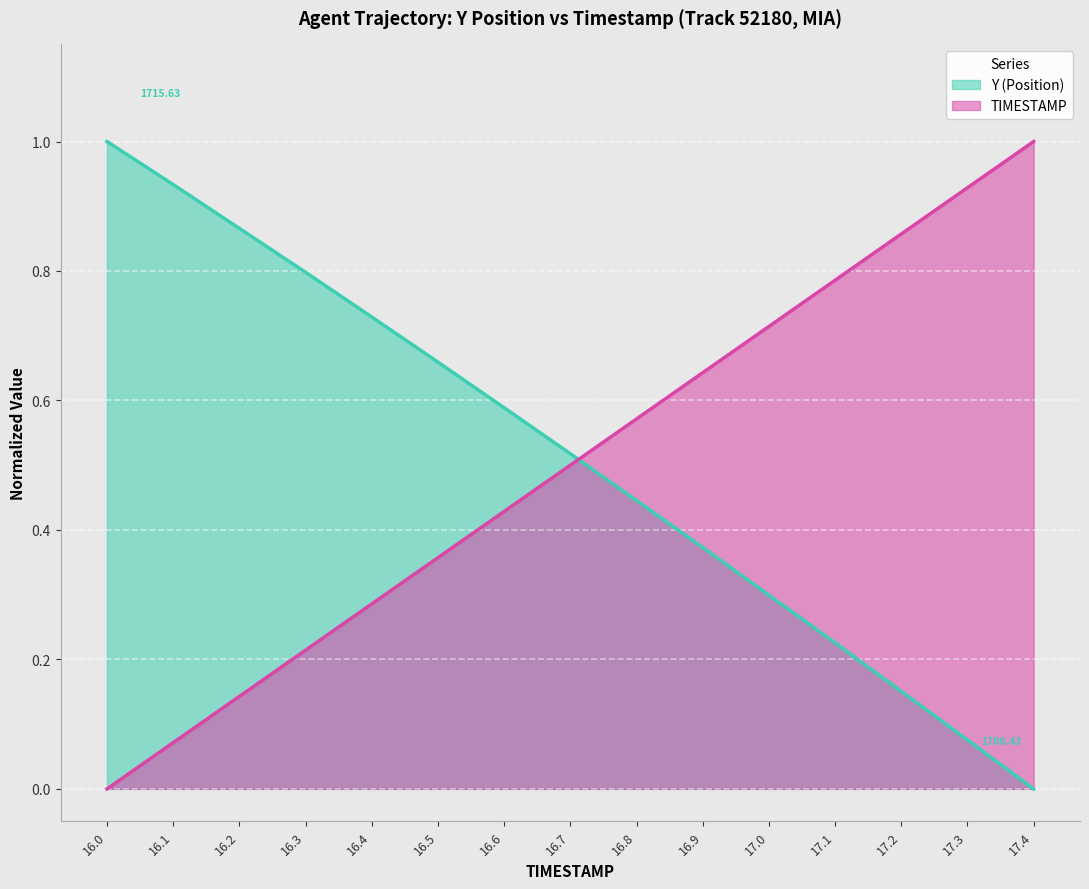

Count the number of categories in the chart.

15